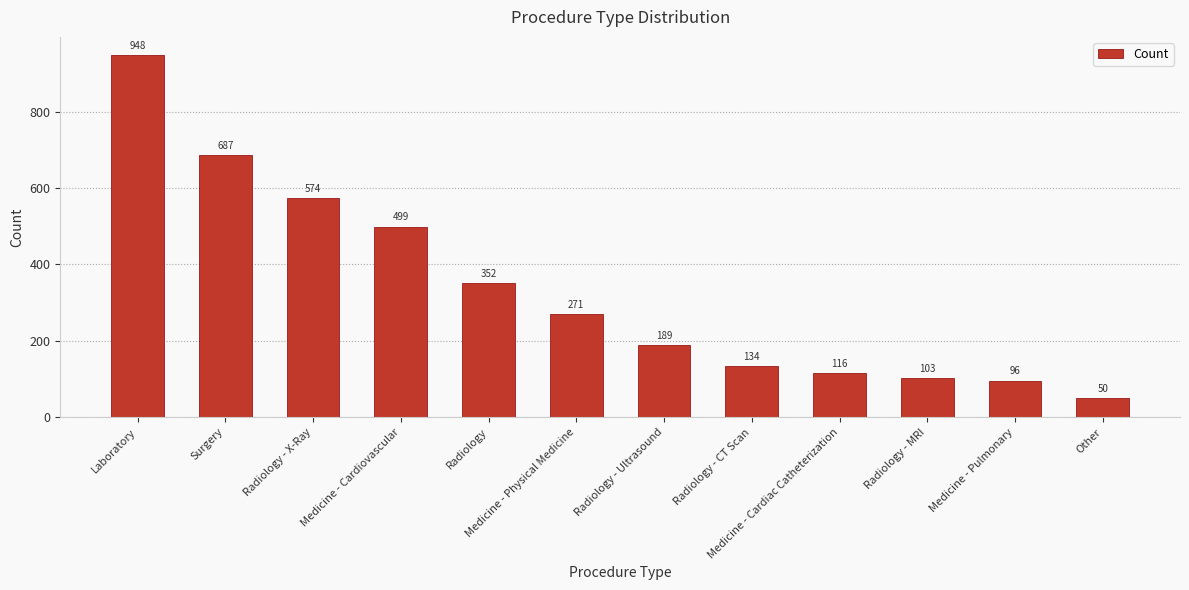

What is the sum of the values at Radiology - CT Scan and Radiology?

486